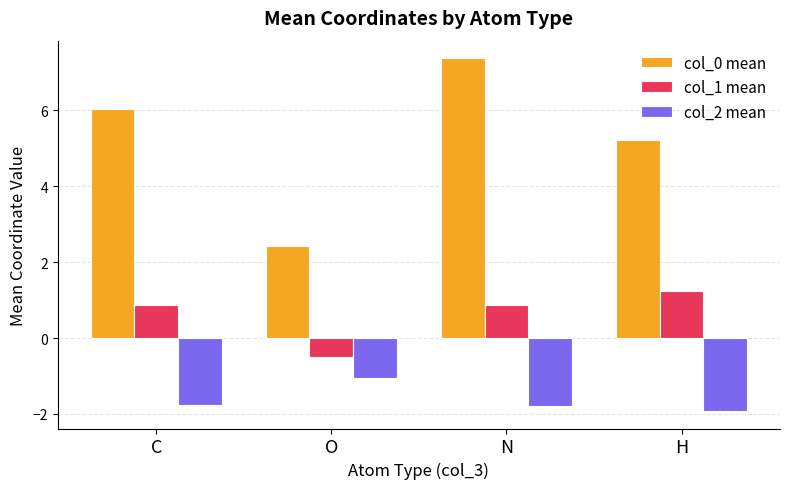

Reading right to left, what are all the values shown in this chart?

col_0 mean: 5.2	7.4	2.4	6.0
col_1 mean: 1.2	0.9	-0.5	0.9
col_2 mean: -1.9	-1.8	-1.1	-1.8